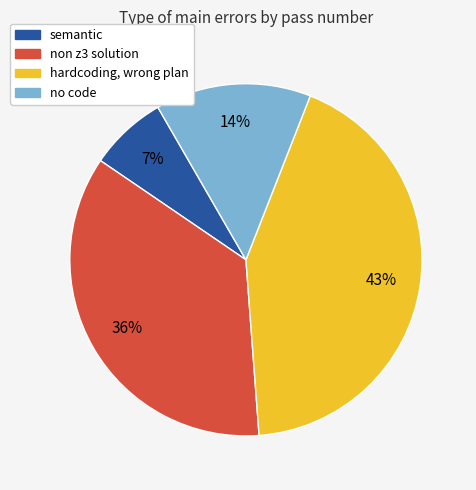

To the nearest percent, what percentage of the pie is non z3 solution?

36%